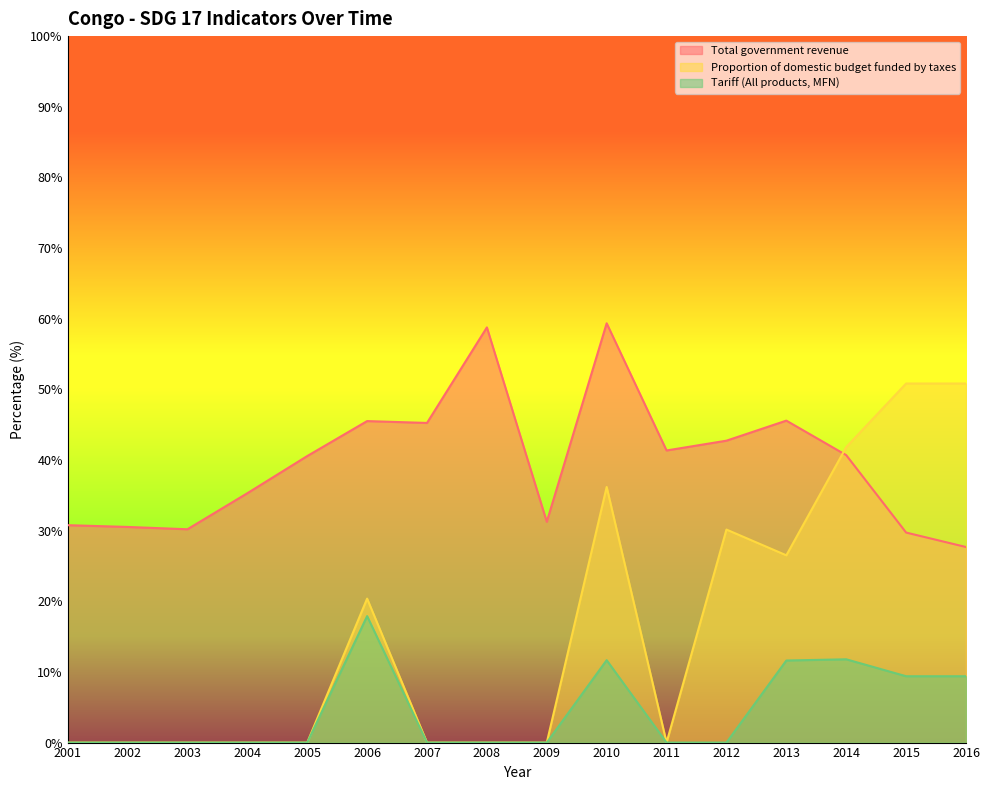

Which series has the widest spread of values?

Proportion of domestic budget funded by taxes